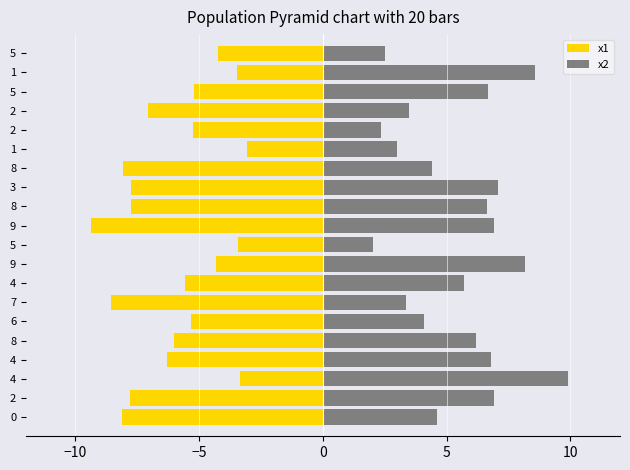

Reading left to right, transcribe all the data shown in this chart.

x1: -8.1	-7.8	-3.4	-6.3	-6.0	-5.3	-8.6	-5.6	-4.3	-3.4	-9.4	-7.7	-7.8	-8.1	-3.1	-5.3	-7.1	-5.2	-3.5	-4.2
x2: 4.6	6.9	9.9	6.8	6.2	4.1	3.3	5.7	8.2	2.0	6.9	6.6	7.1	4.4	3.0	2.3	3.5	6.7	8.6	2.5